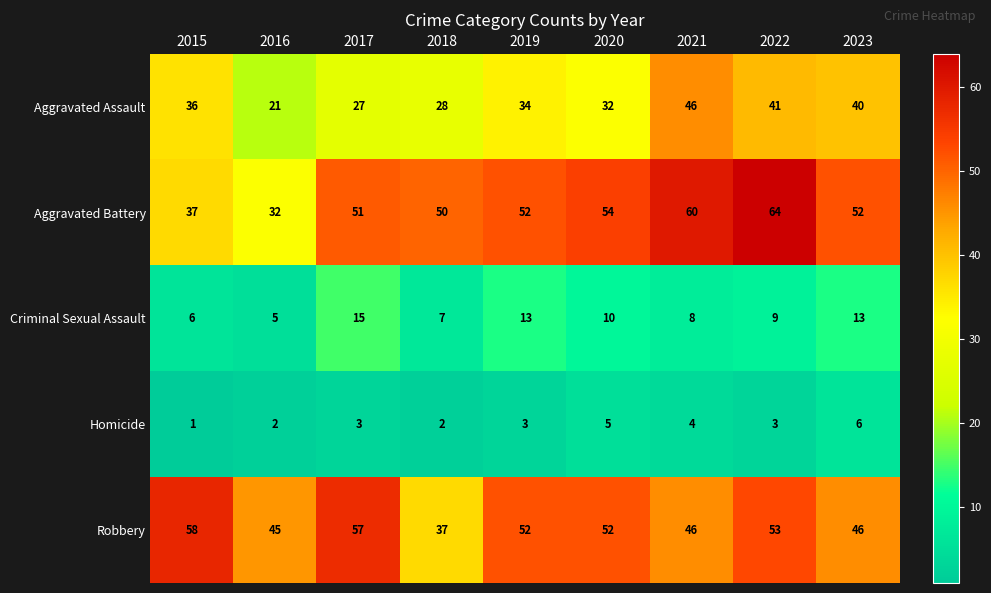

The Homicide series shows 0 at 2015. True or false?

False